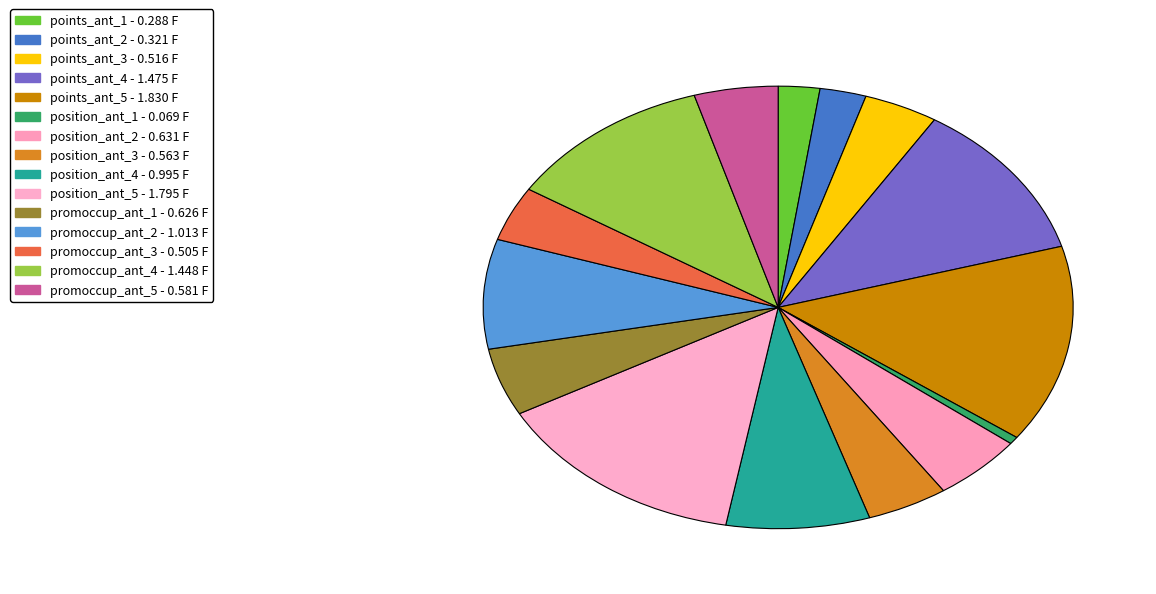

Count the number of slices in the pie.

15